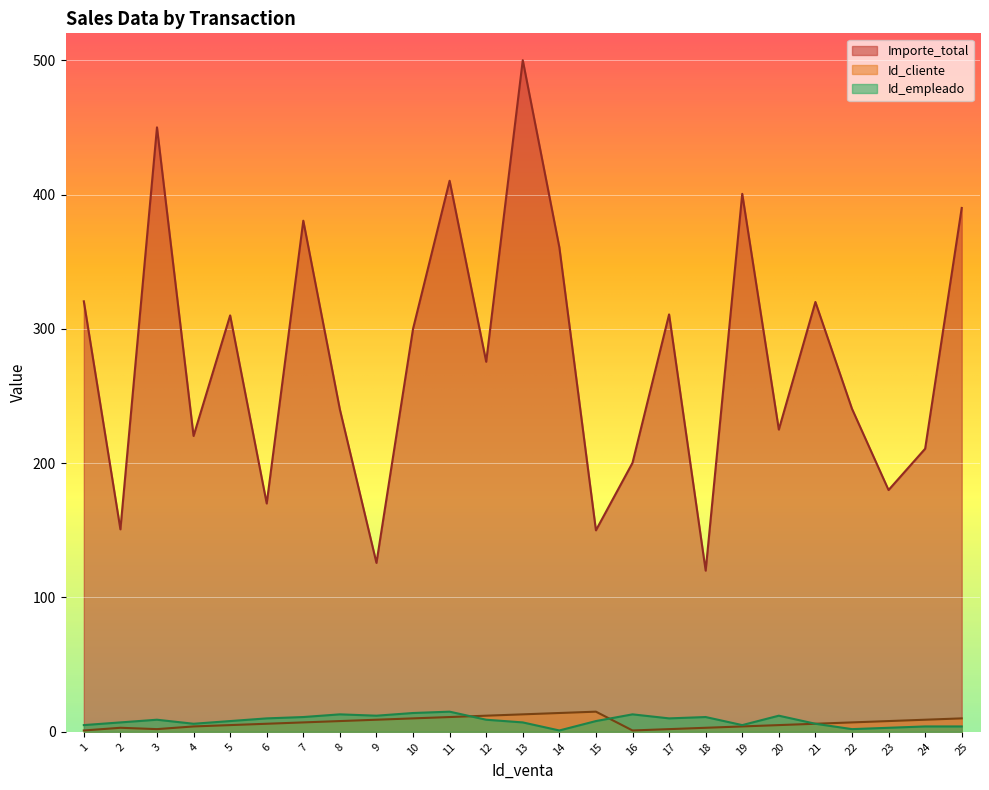

True or false: Id_empleado and Importe_total intersect in this chart.

False